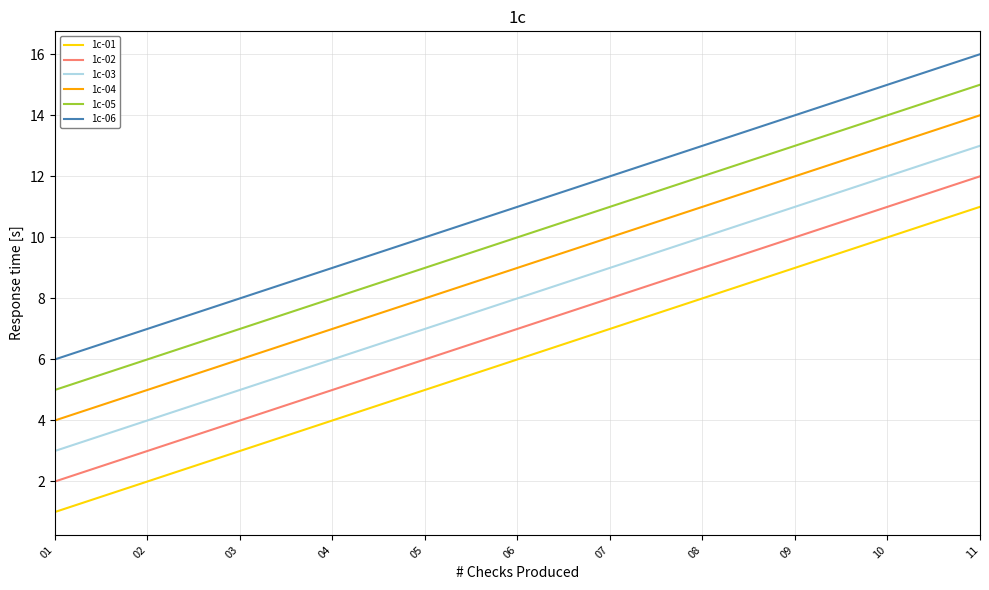

What is the sum of all 1c-03 values?

88